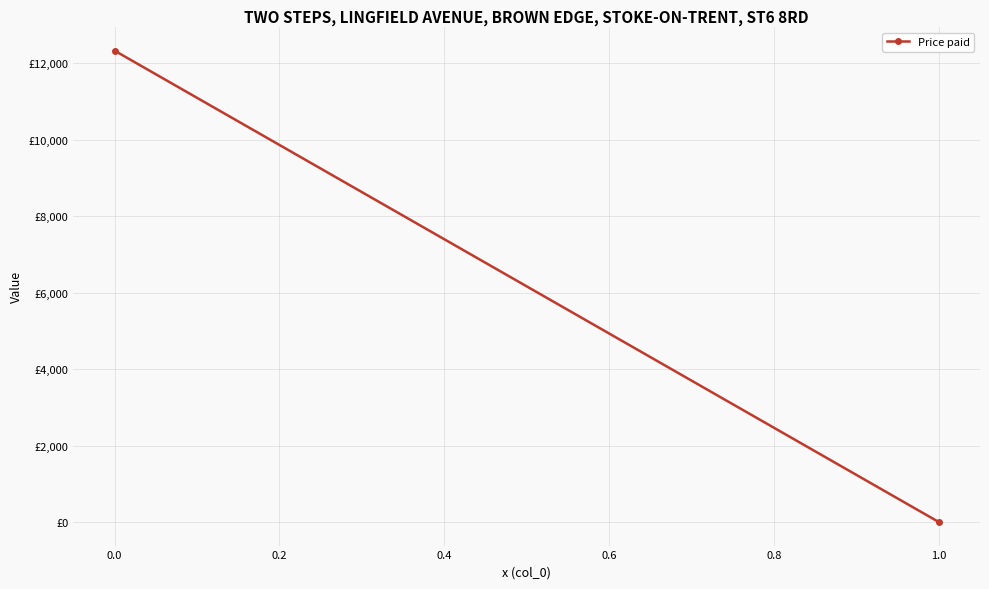

What is the maximum value shown in the chart?

12329.4